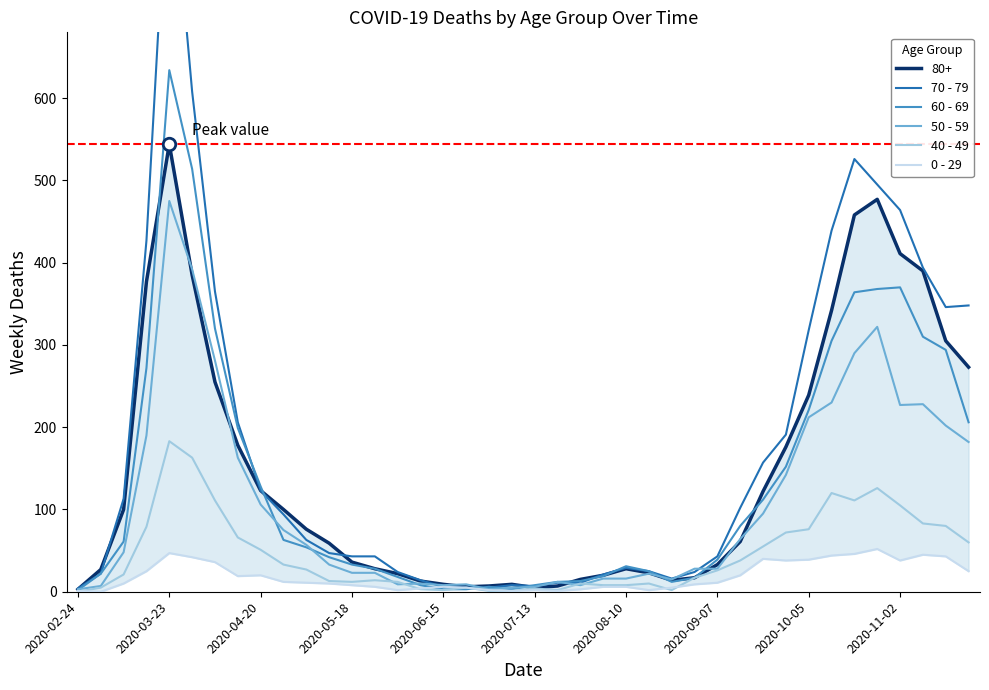

Is it true that 60 - 69 equals 84 at 2020-04-20?

False